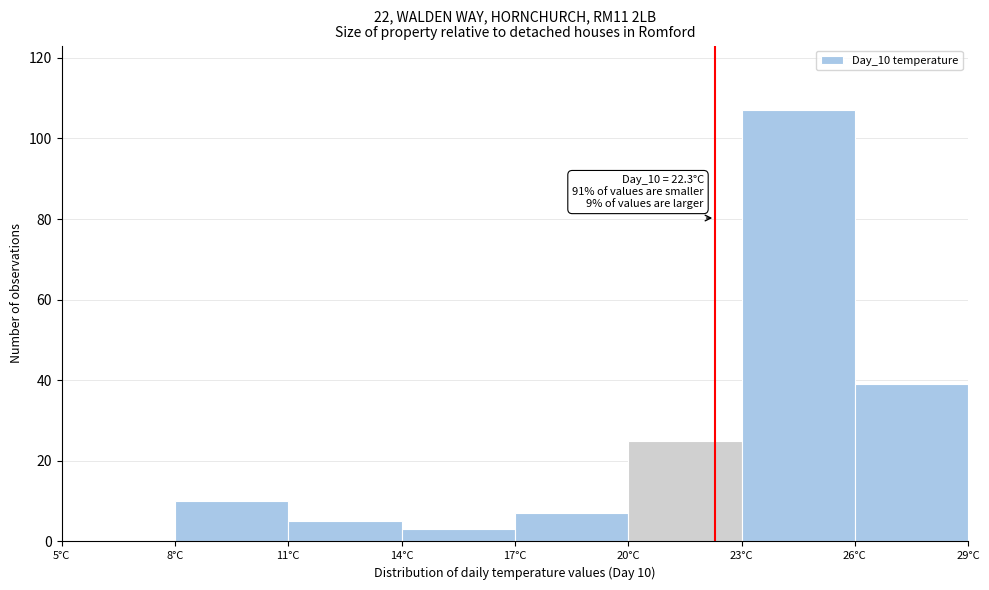

Which range on the x-axis has the tallest bar?

23 to 26